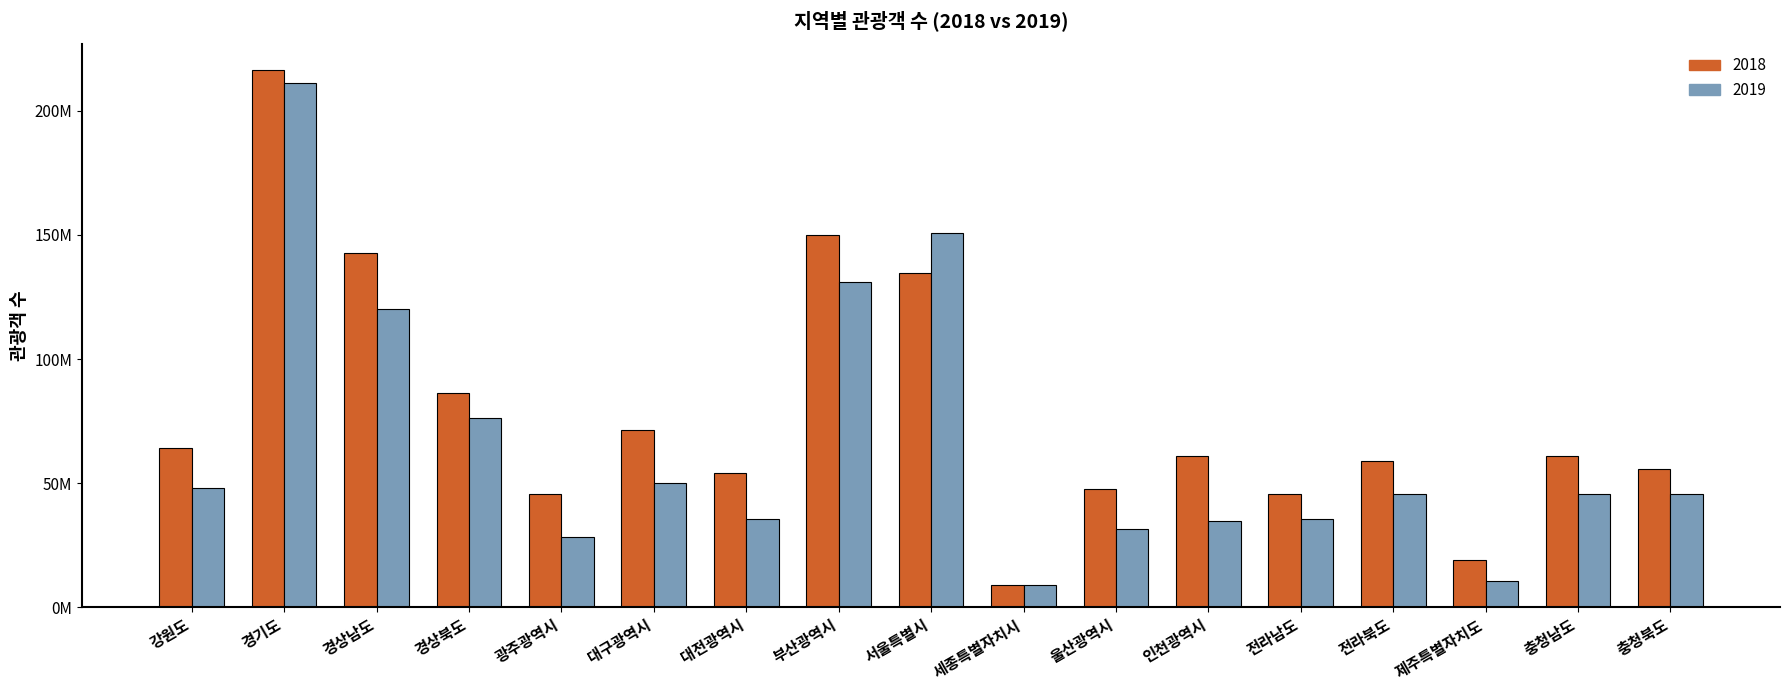

What is the sum of the 2018 values at 충청북도 and 부산광역시?

205974050